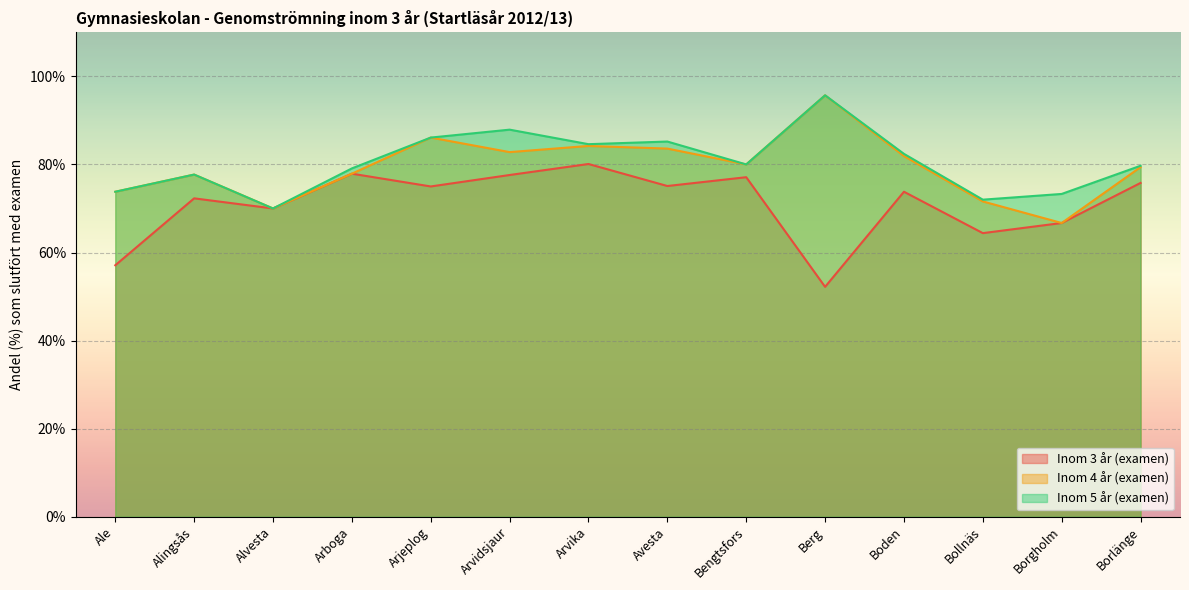

What is the value of the Inom 5 år (examen) point at the 14th from the left?

79.7